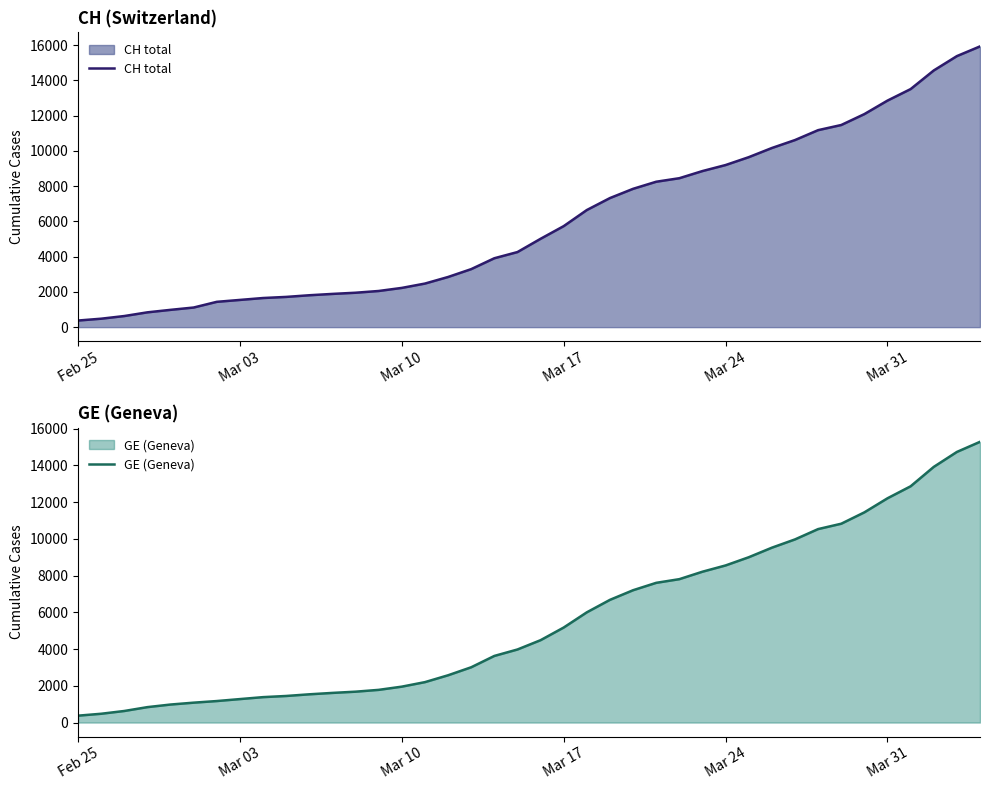

The value of CH total at Mar 17 is 5731. True or false?

True